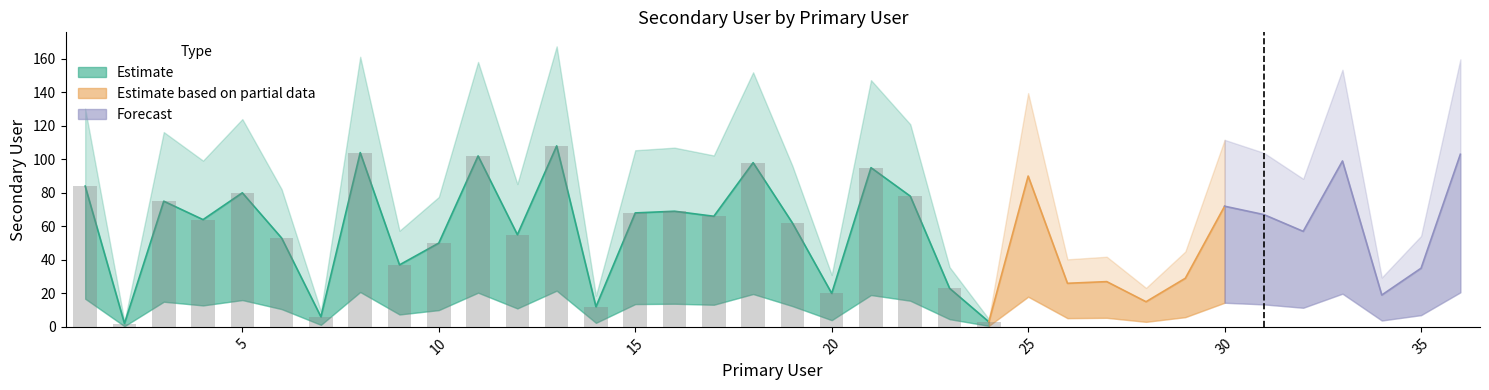

What is the change in value from 23 to 24?

-20